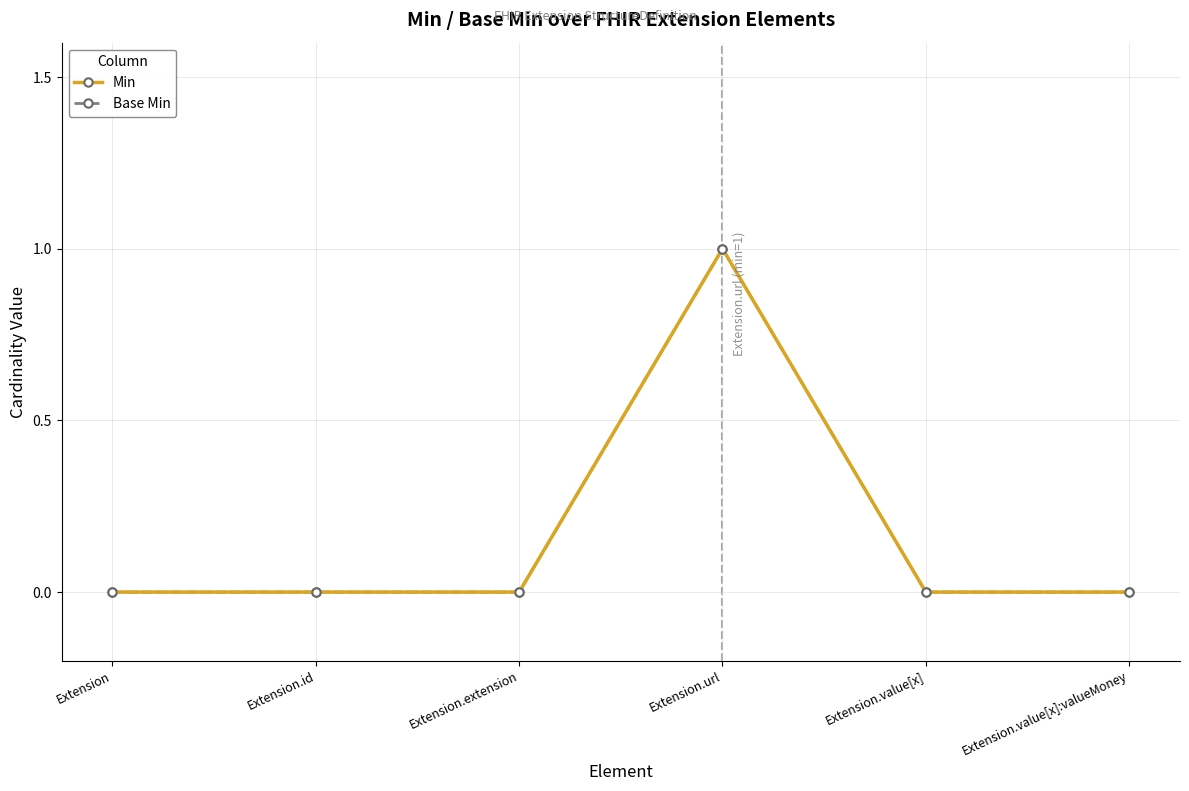

Rank the series at Extension.value[x]:valueMoney from lowest to highest value.

Min, Base Min